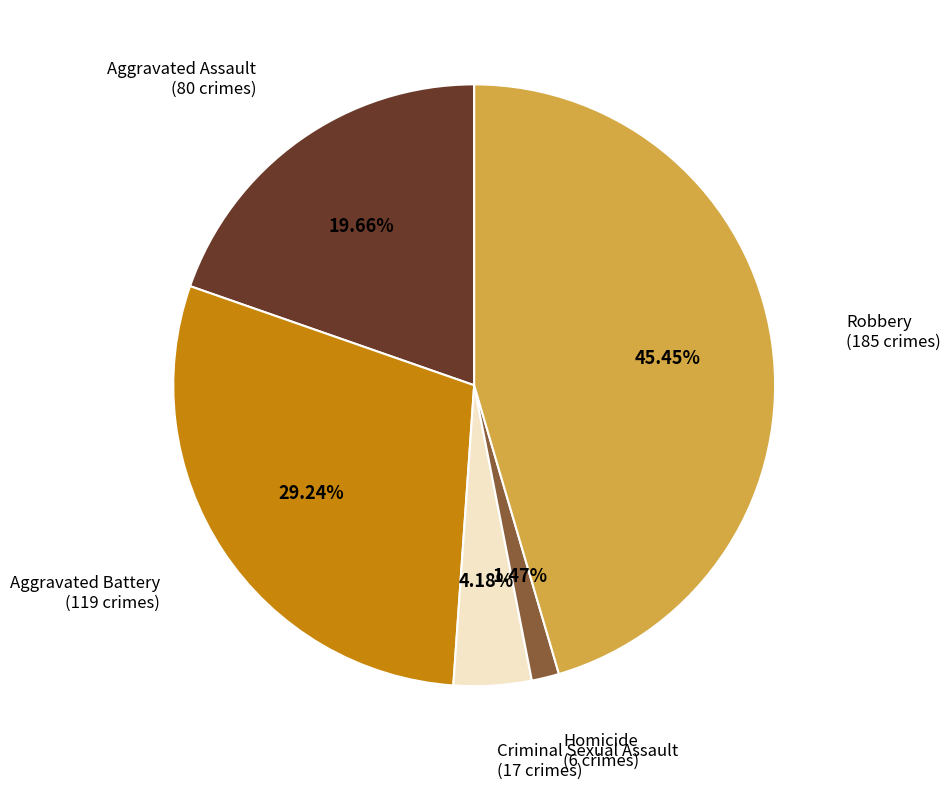

Which has a higher value, Robbery or Aggravated Battery?

Robbery